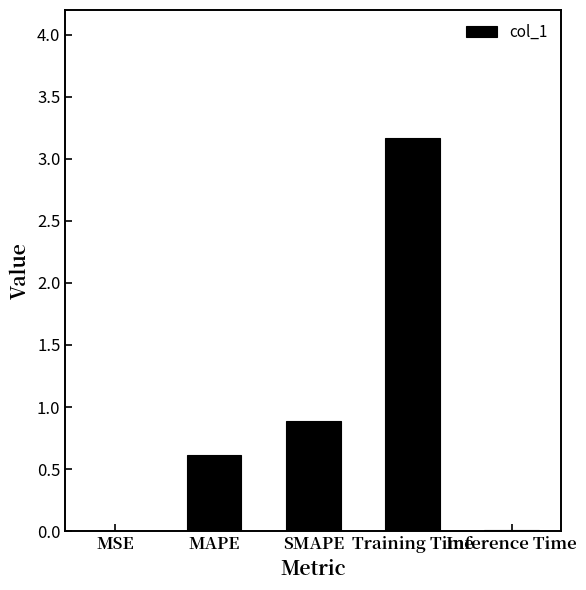

At which label is the value closest to 1?

SMAPE